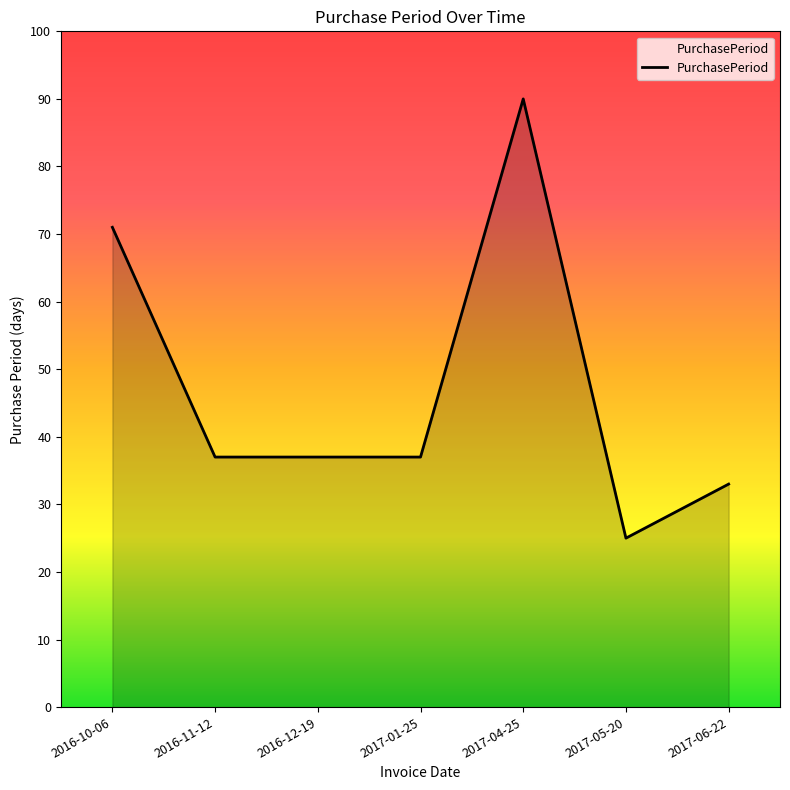

True or false: there are more than 0 points higher than both neighbors.

True